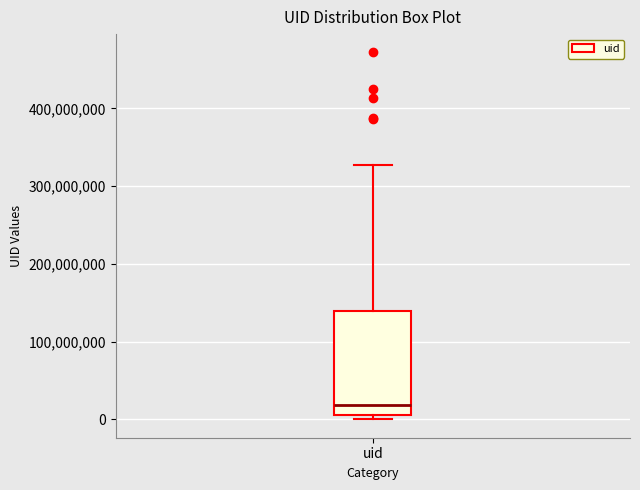

Where is the upper edge of the box for uid on the y-axis? The values are not printed on the chart, so give them approximately, as read against the axis.

140000000